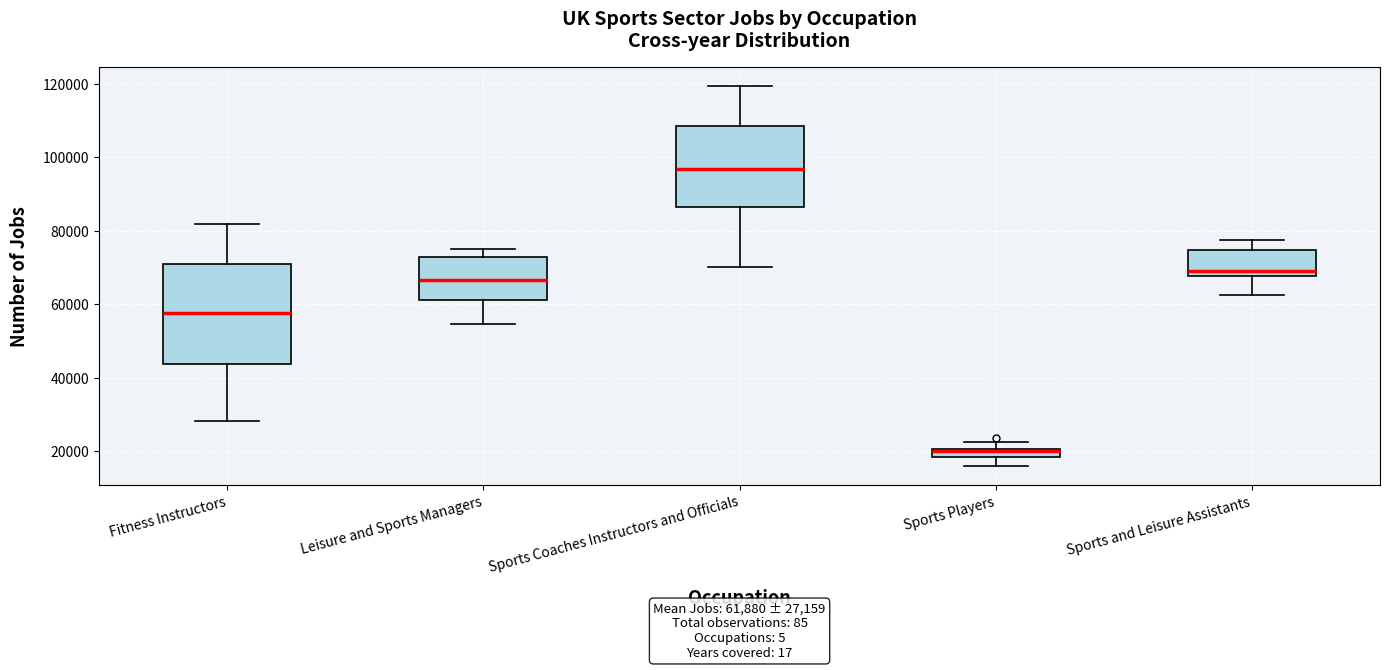

Comparing the boxes themselves (not the whiskers), which one is the tallest?

Fitness Instructors